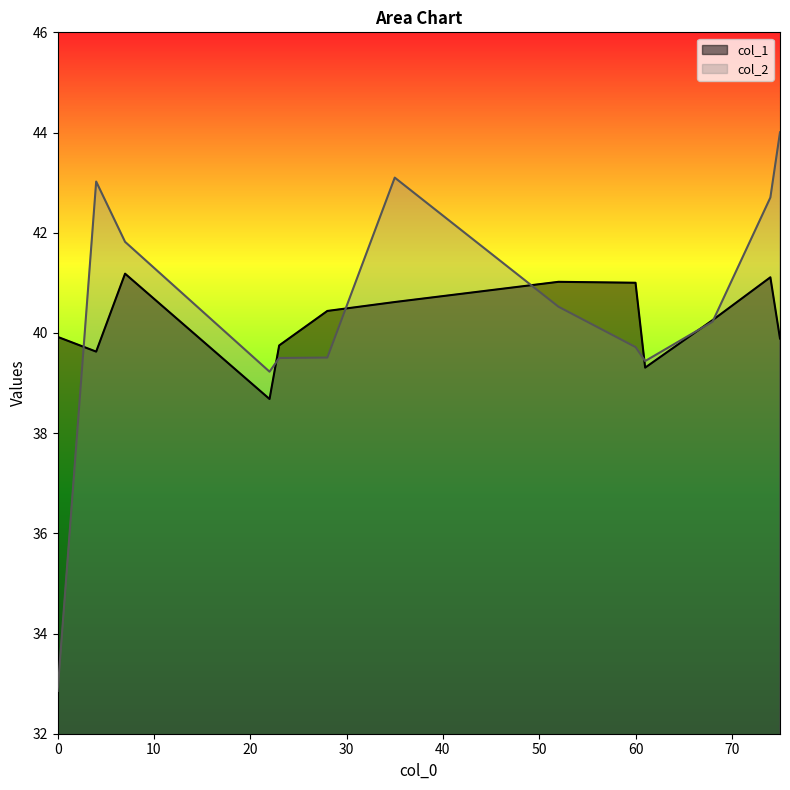

Rank the series at 35 from lowest to highest value.

col_1, col_2